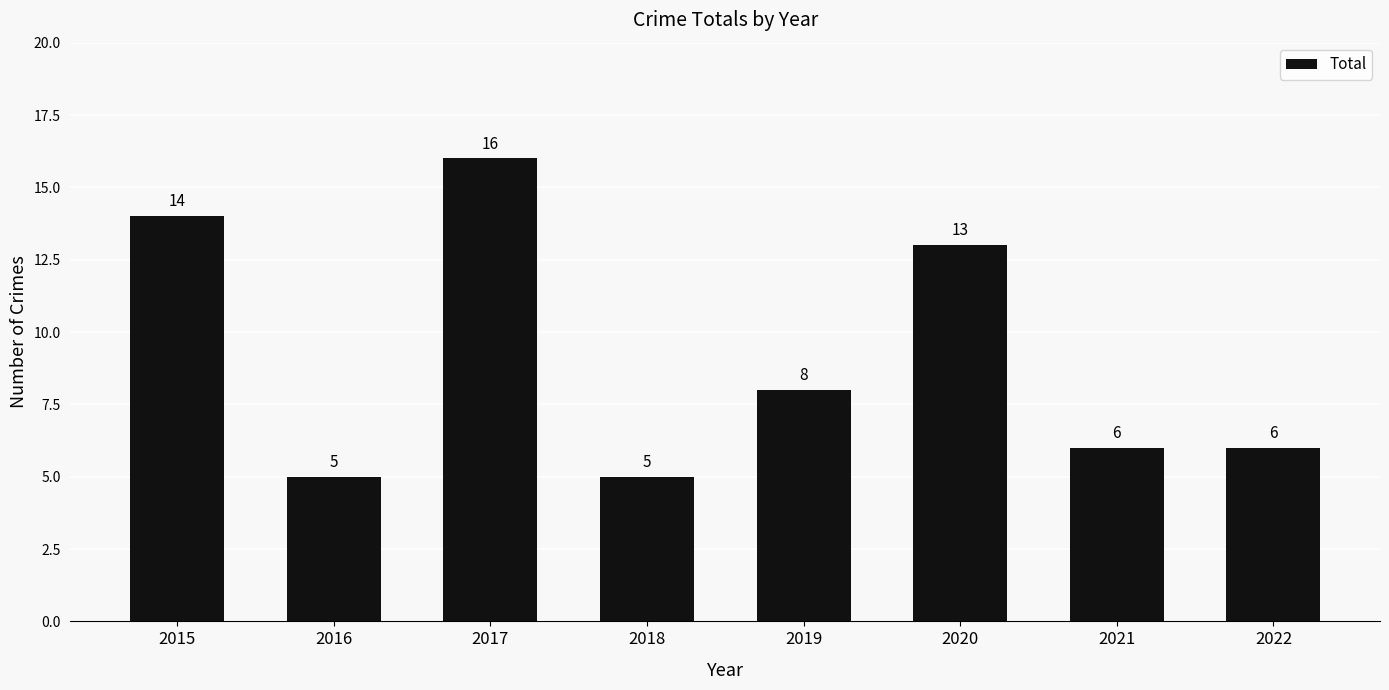

What is the maximum value shown in the chart?

16